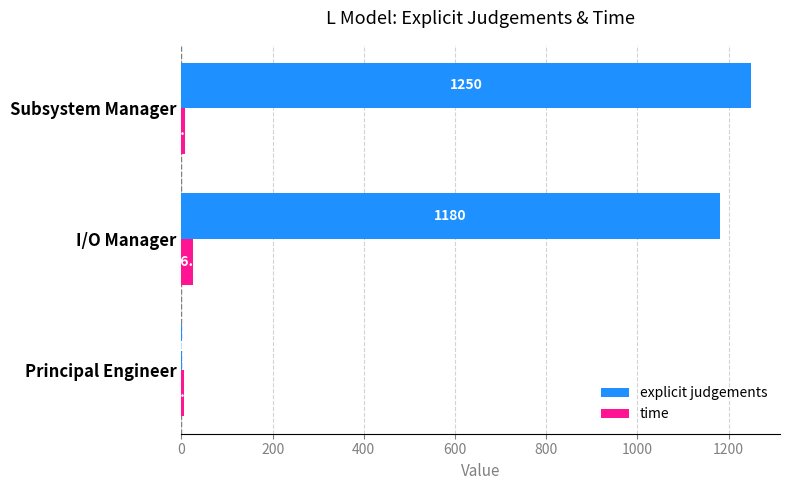

The value of explicit judgements at I/O Manager is 371.6. True or false?

False